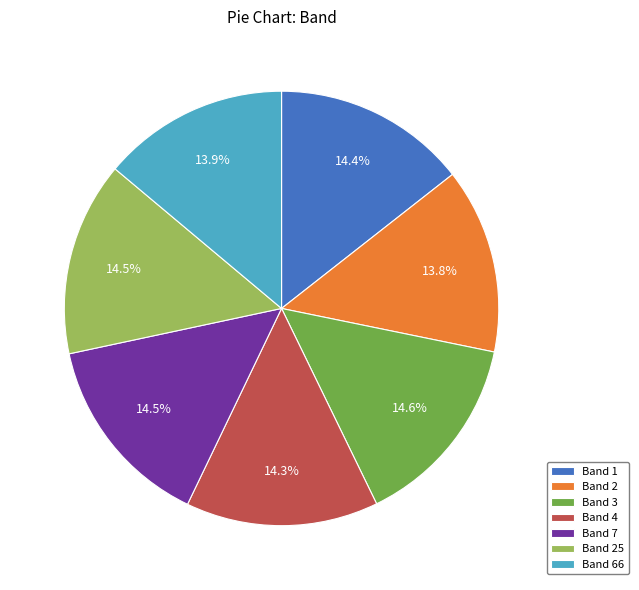

Does any single category account for the majority?

No